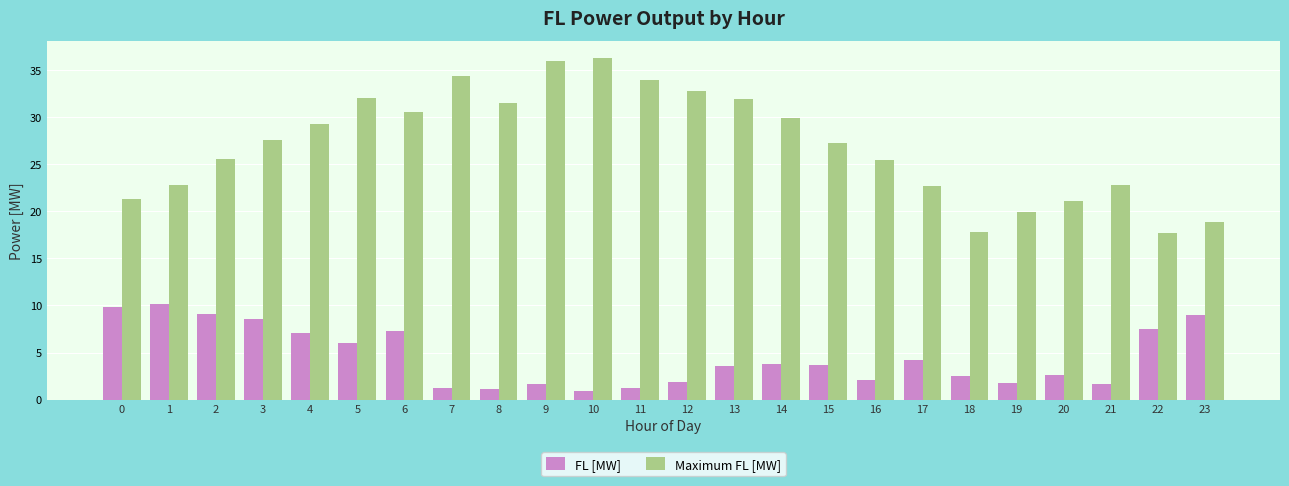

Rank the series at 7 from highest to lowest value.

Maximum FL [MW], FL [MW]